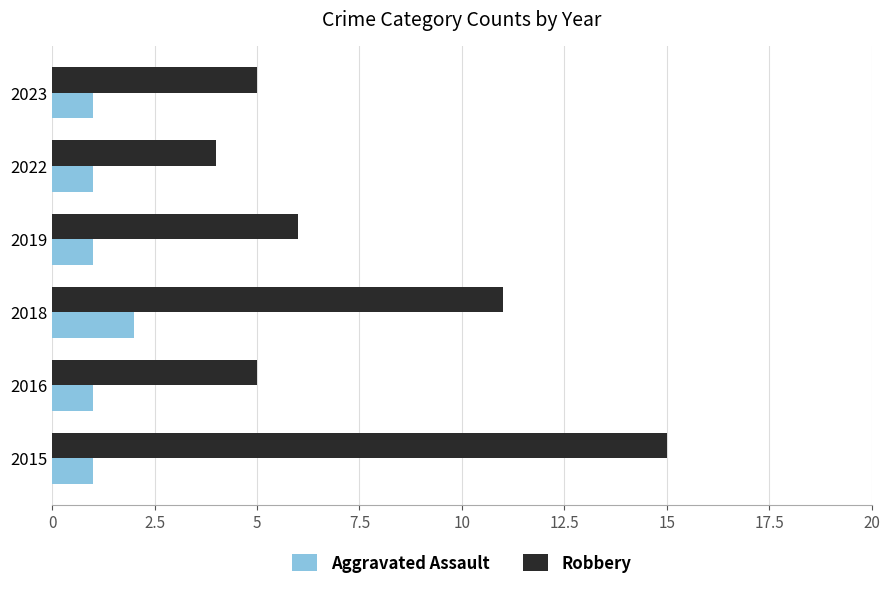

What is the sum of all Robbery values?

46